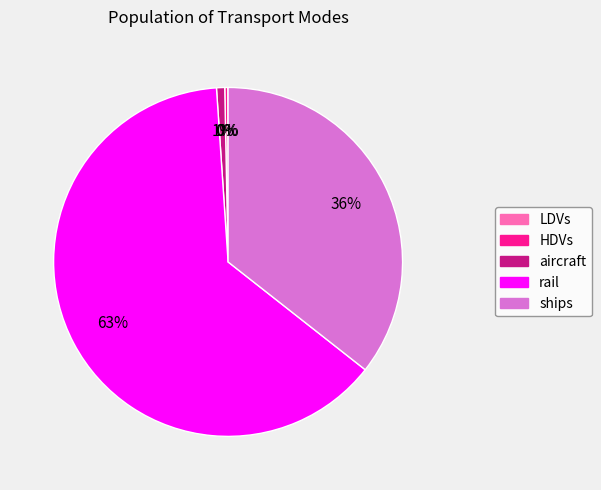

To the nearest percent, what is the average slice percentage?

20%